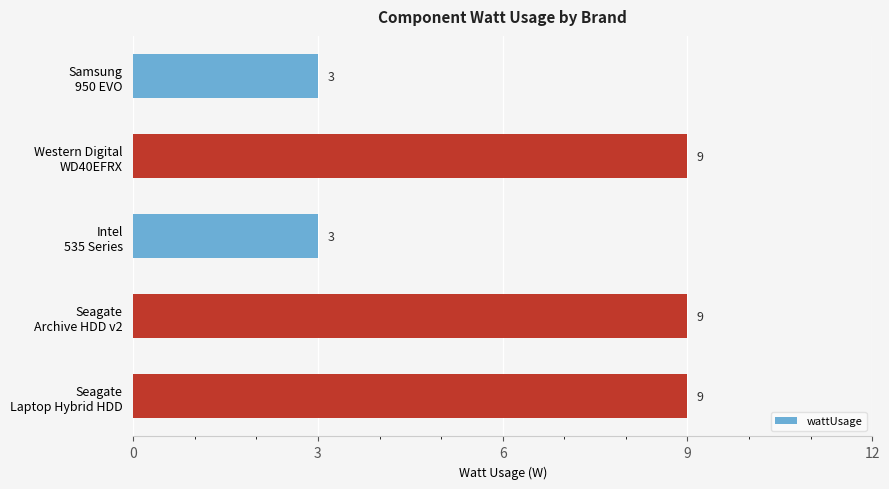

What is the sum of all values?

33